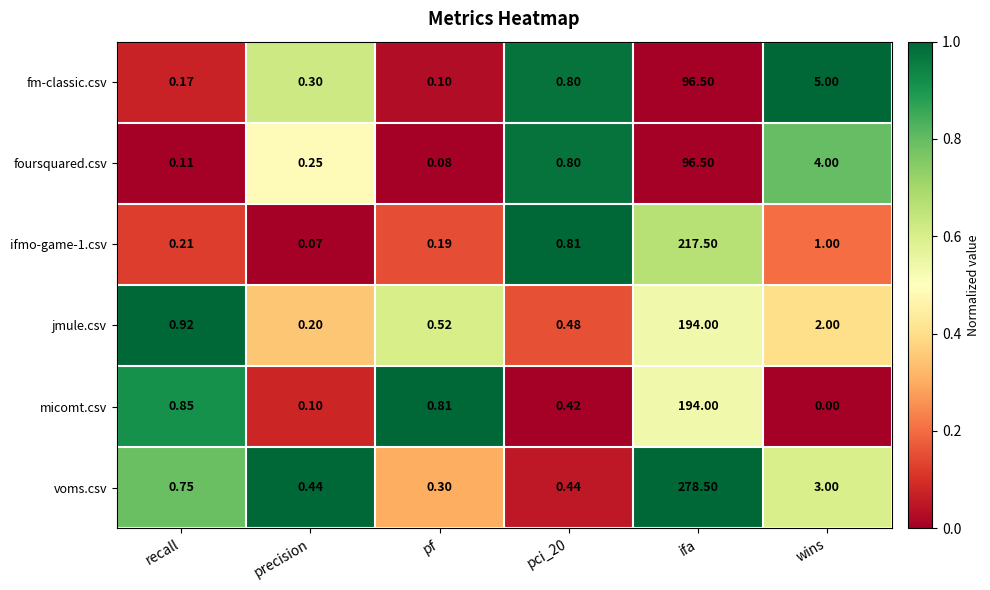

Which series has the widest spread of values?

voms.csv